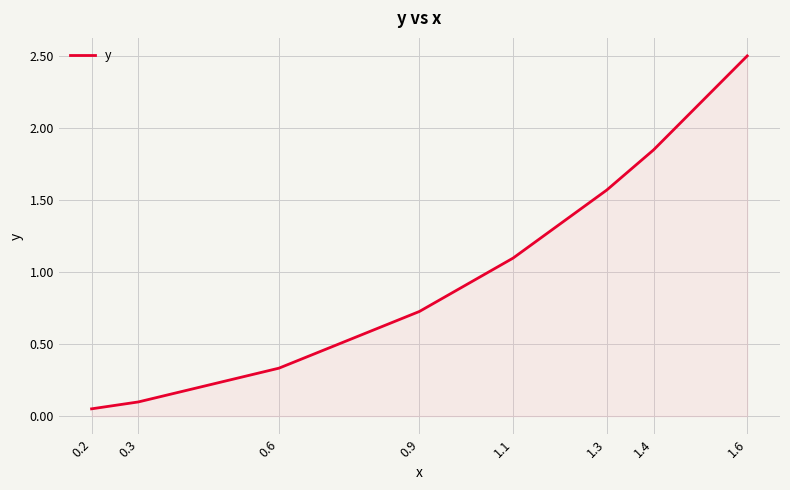

What is the maximum value shown in the chart?

2.5